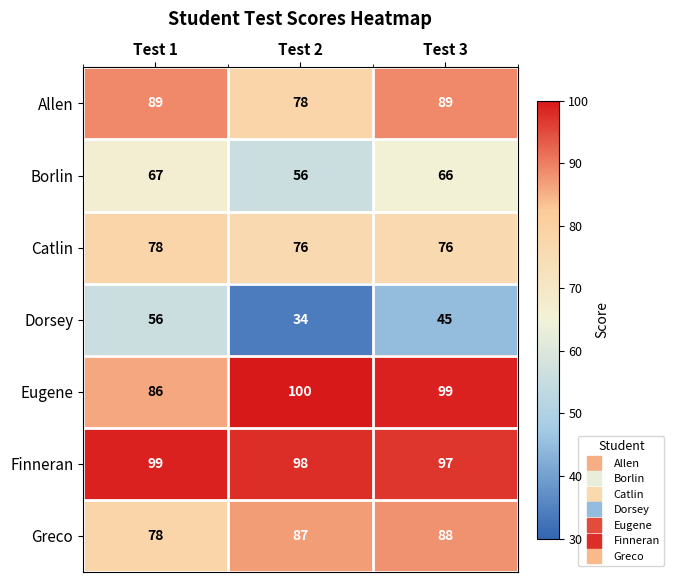

Reading left to right, list all the values displayed in this chart.

Allen: Test 1=89	Test 2=78	Test 3=89
Borlin: Test 1=67	Test 2=56	Test 3=66
Catlin: Test 1=78	Test 2=76	Test 3=76
Dorsey: Test 1=56	Test 2=34	Test 3=45
Eugene: Test 1=86	Test 2=100	Test 3=99
Finneran: Test 1=99	Test 2=98	Test 3=97
Greco: Test 1=78	Test 2=87	Test 3=88